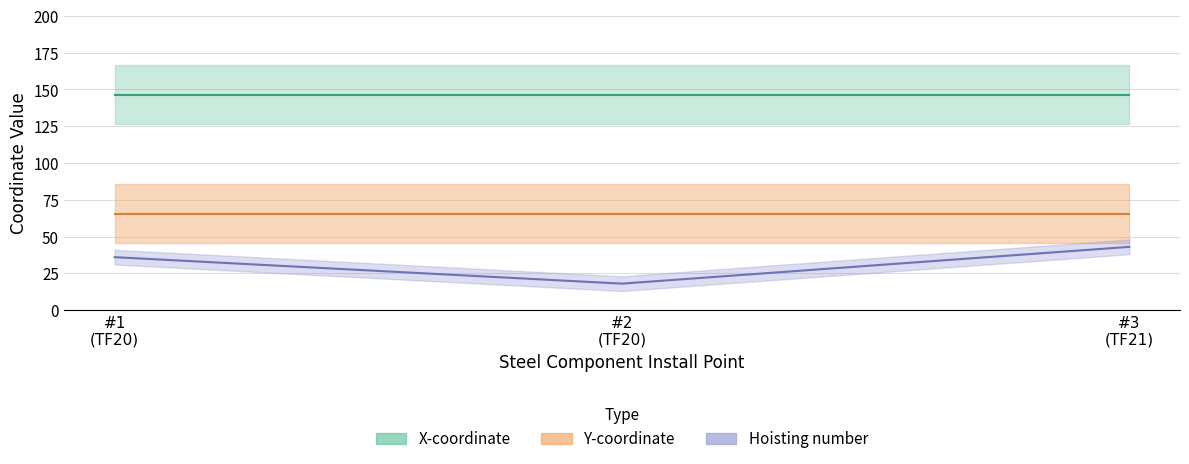

Read the Y-coordinate value at Slab panels and staircases #1.

65.5